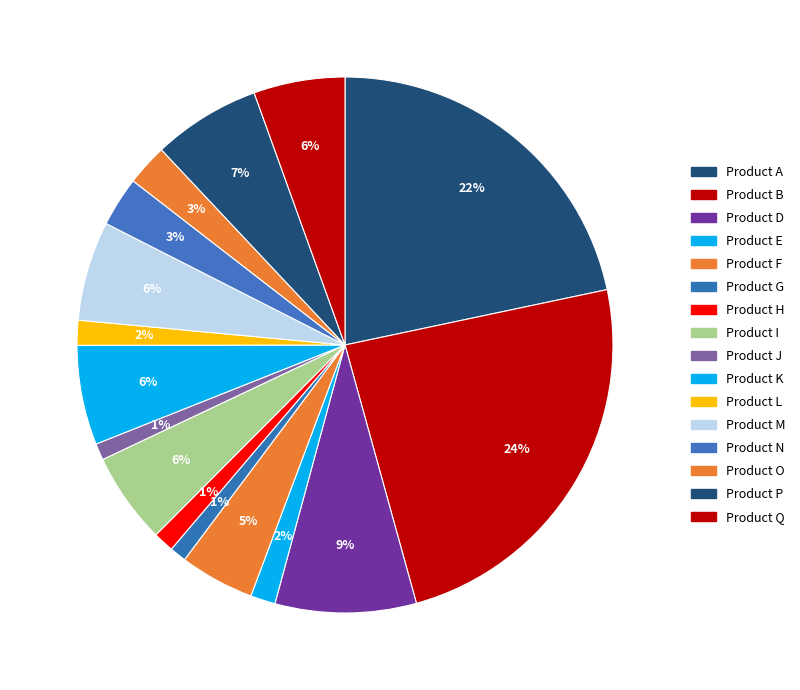

How many segments does this pie chart have?

16